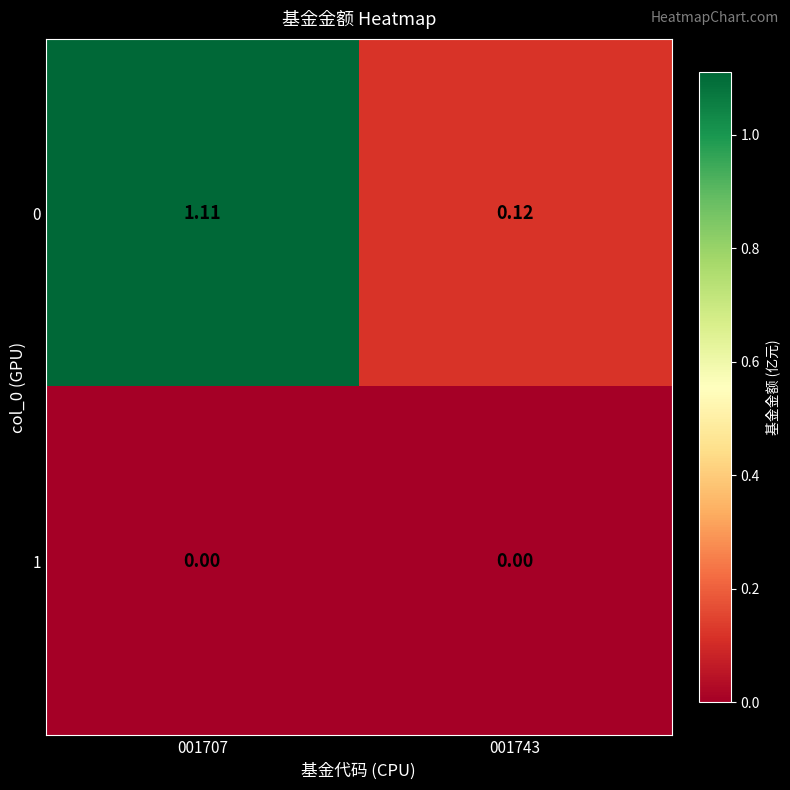

Which series has the largest total across all categories?

0